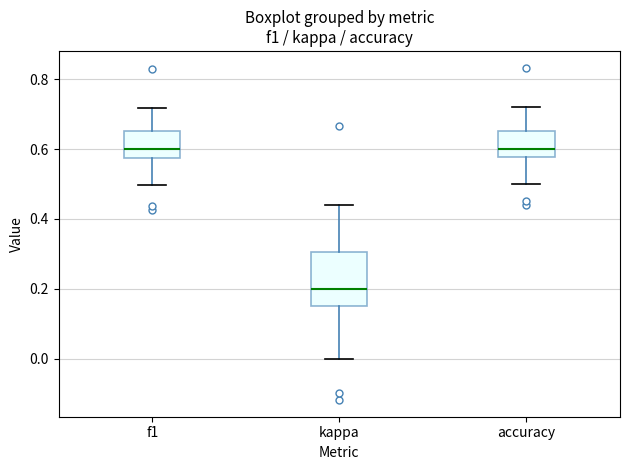

Where does the median line of the box for f1 sit on the y-axis? The values are not printed on the chart, so give them approximately, as read against the axis.

0.60